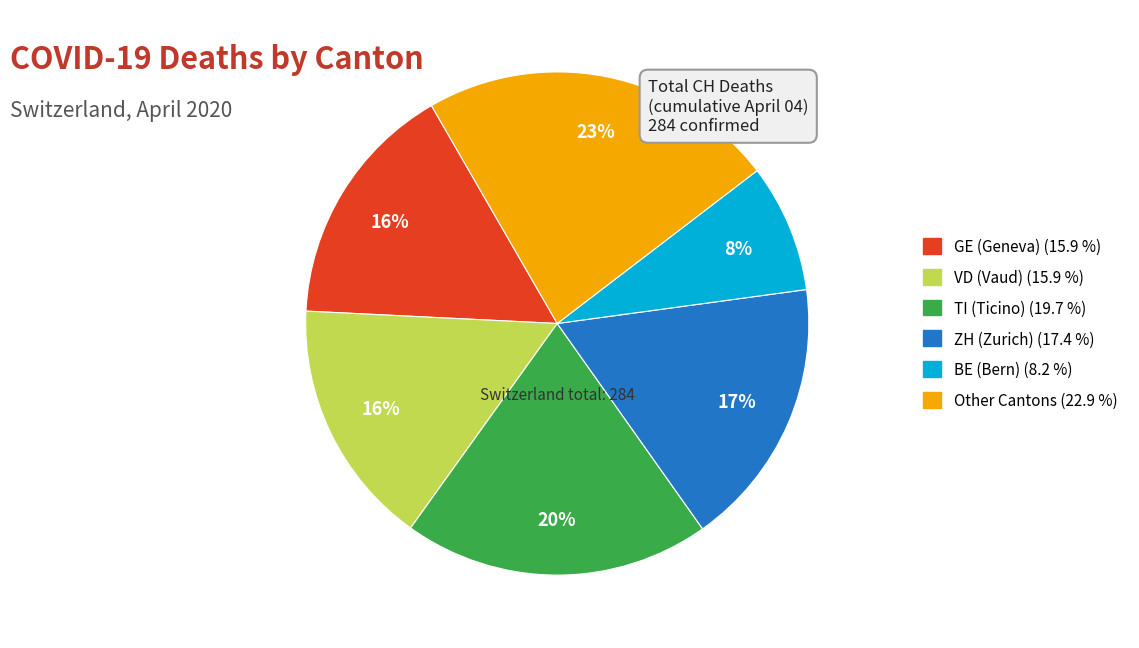

Is there a majority slice in this chart?

No